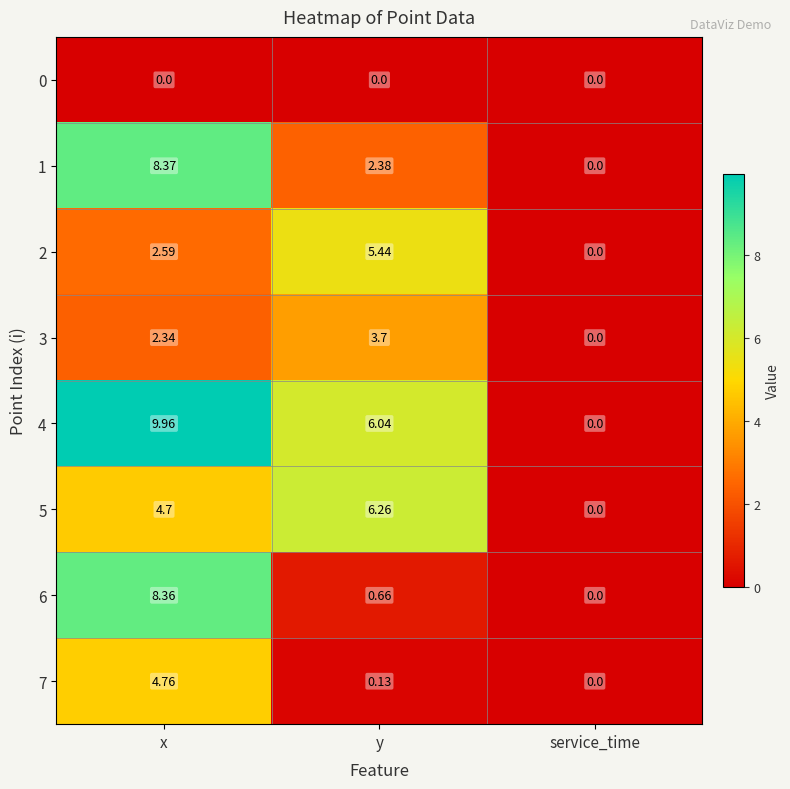

At which label does 7 reach its peak?

x